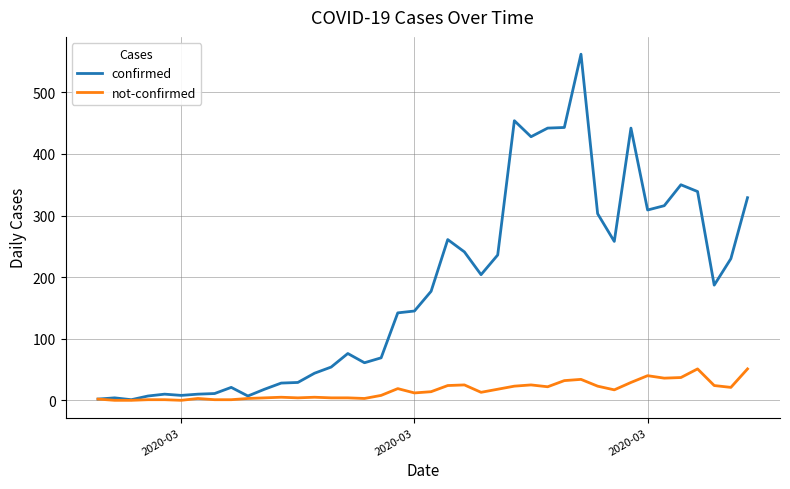

Rank the series by their average value, from highest to lowest.

confirmed, not-confirmed